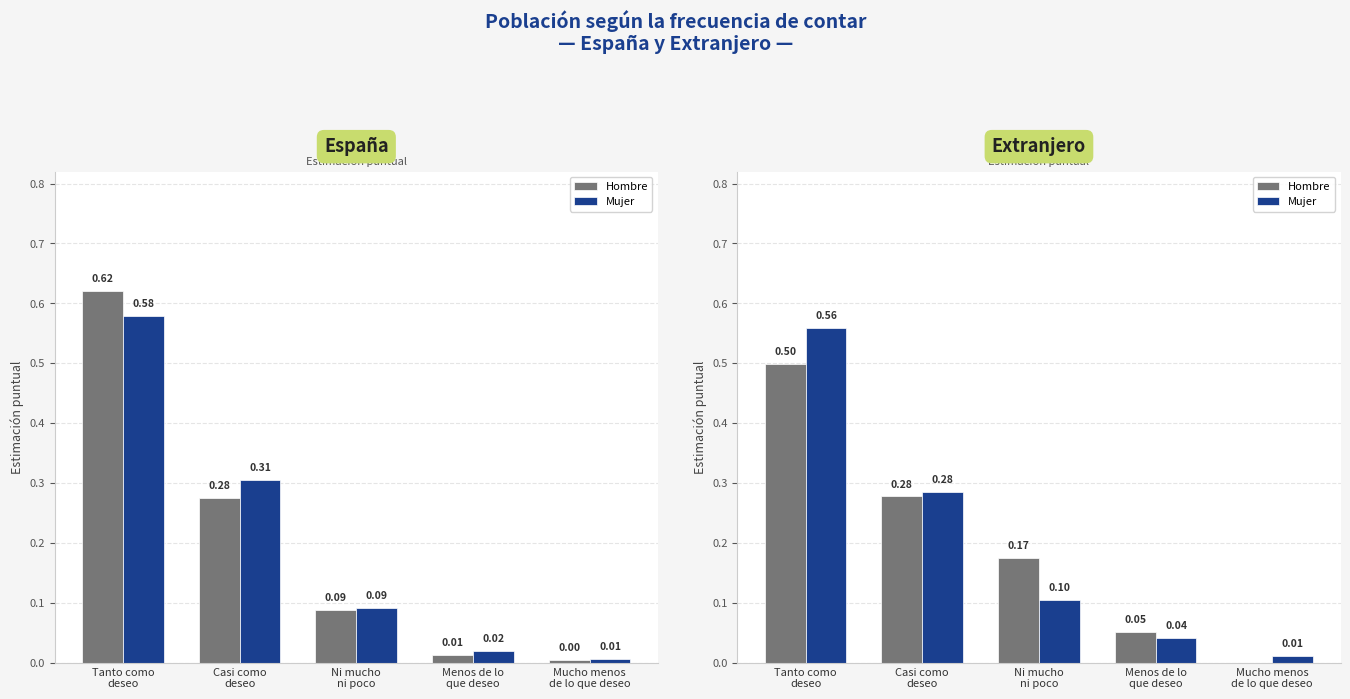

What position from the right is Casi como
deseo?

4